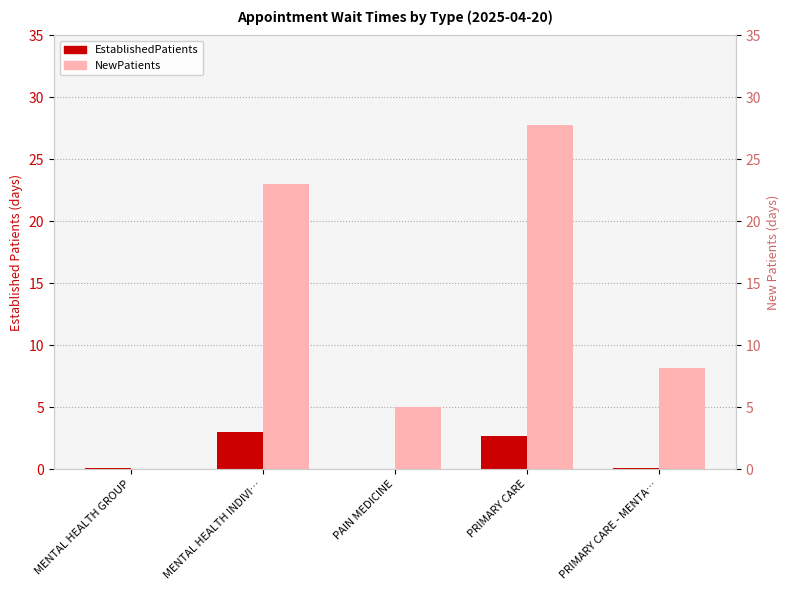

At how many categories does at least one series exceed 25?

1